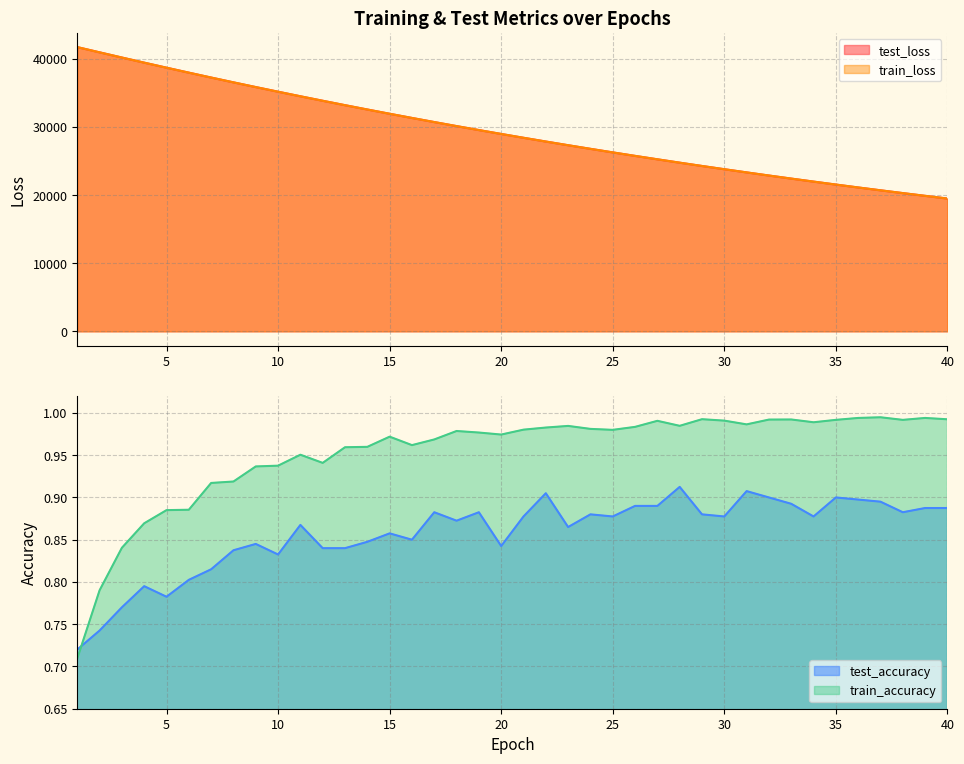

Between 1 and 5, which series saw the biggest shift?

train_loss